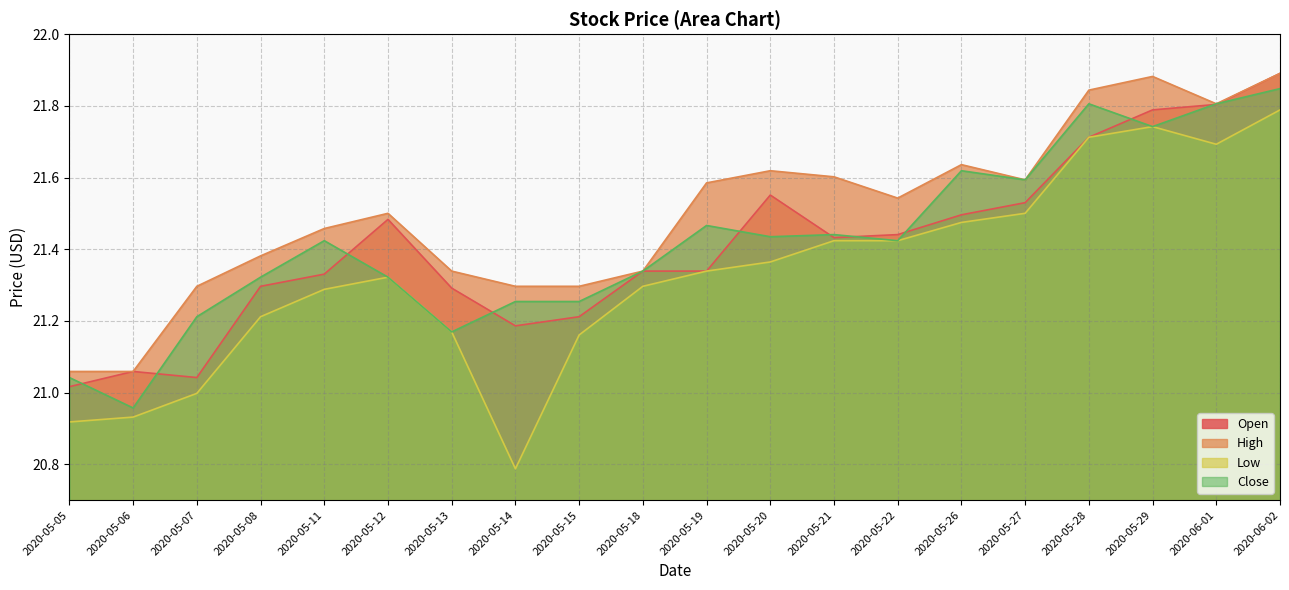

At 2020-05-27, list the series in order from smallest to largest.

Low, Open, High, Close